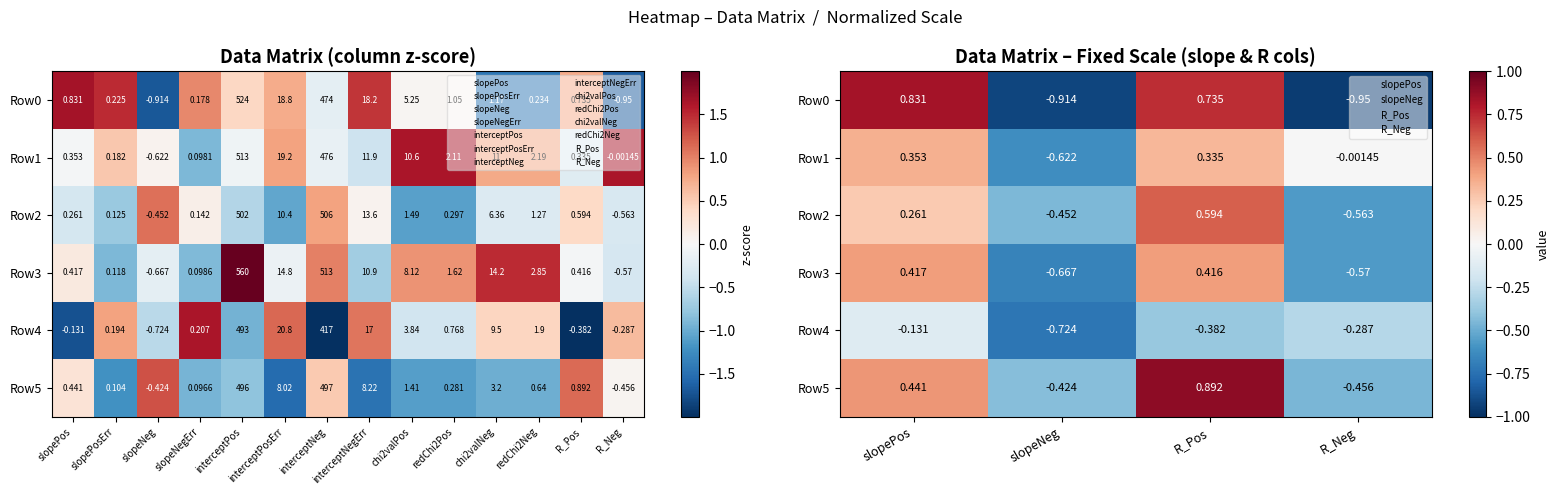

What is the difference between the second highest and second lowest values in the Row5 series?

0.9